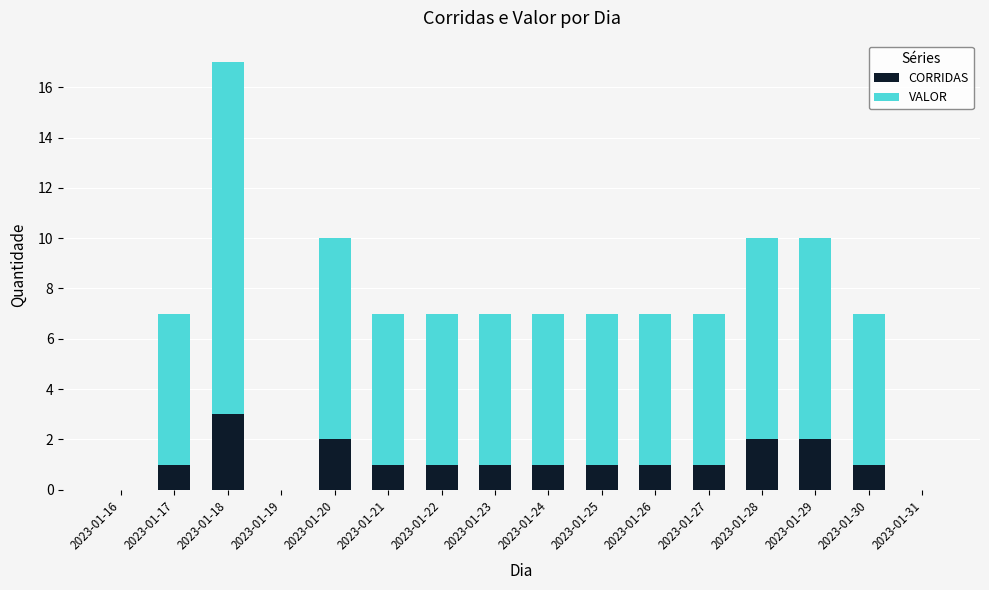

What is the maximum value for CORRIDAS?

3